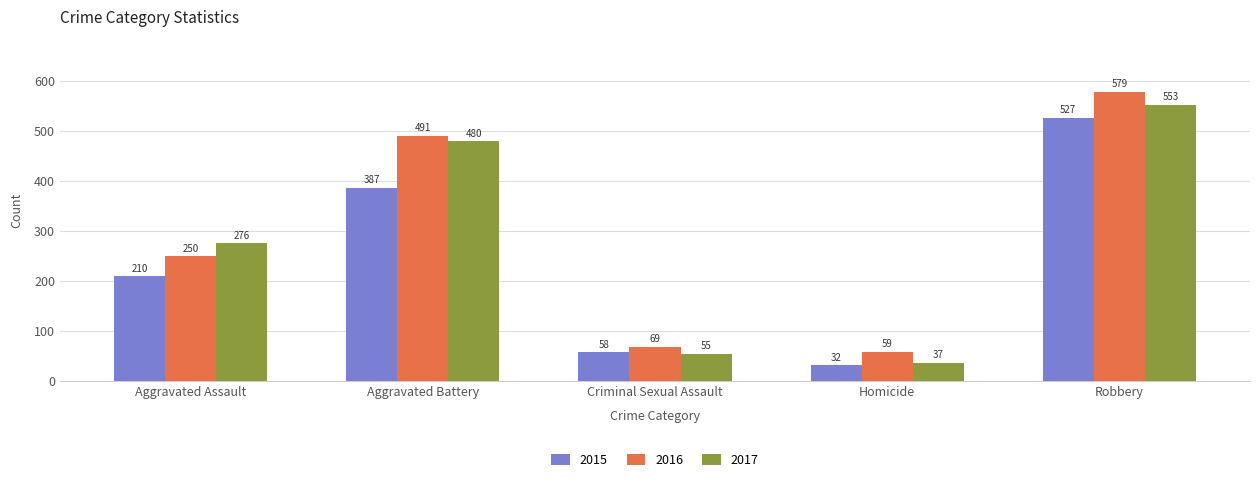

Read the 2015 value at Aggravated Assault, to the nearest 5.

210